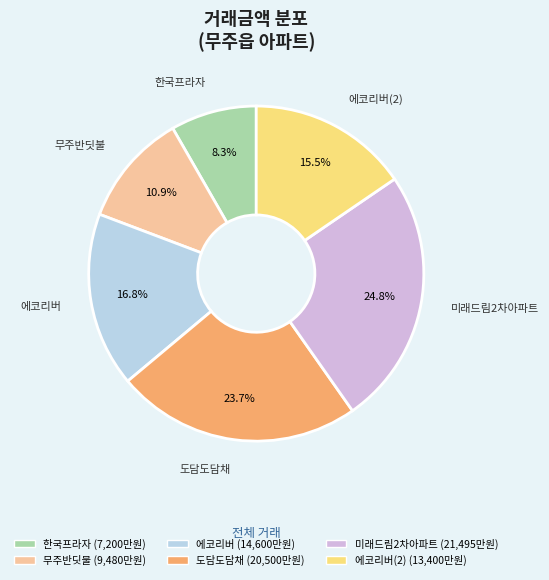

Is there any slice that represents more than half of the pie?

No